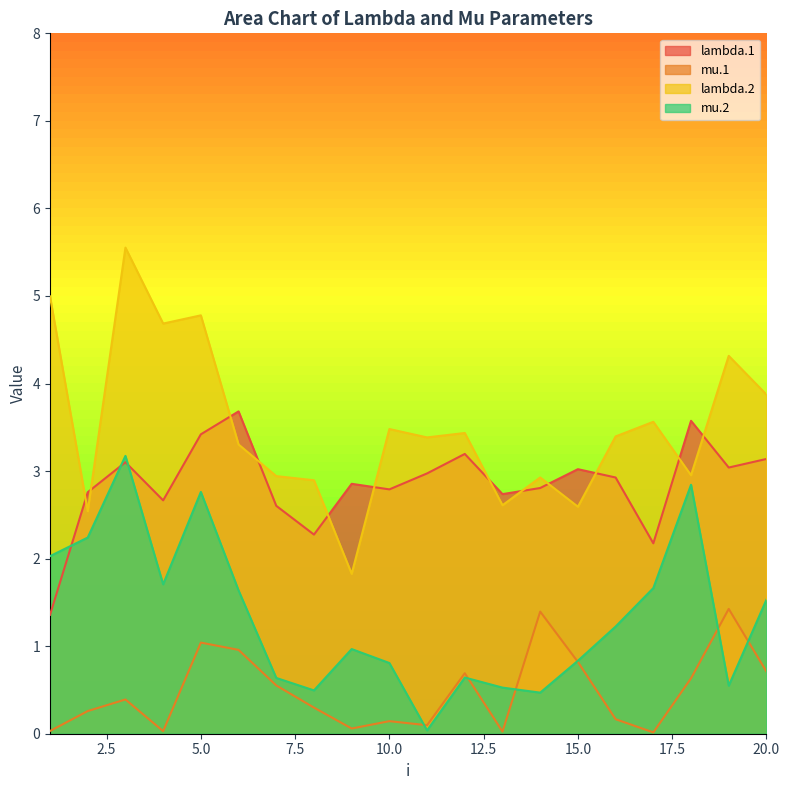

What are all the series names shown in the legend?

lambda.1, mu.1, lambda.2, mu.2